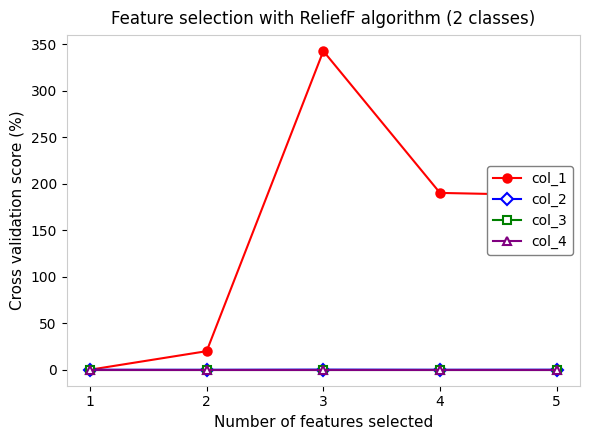

Reading left to right, list all the values displayed in this chart.

col_1: 0.0	20.0	343.0	190.3	187.7
col_2: 0.0	-0.1	0.1	-0.0	0.0
col_3: 0.0	0.0	0.0	0.0	0.0
col_4: 0.0	0.0	0.0	0.0	0.0